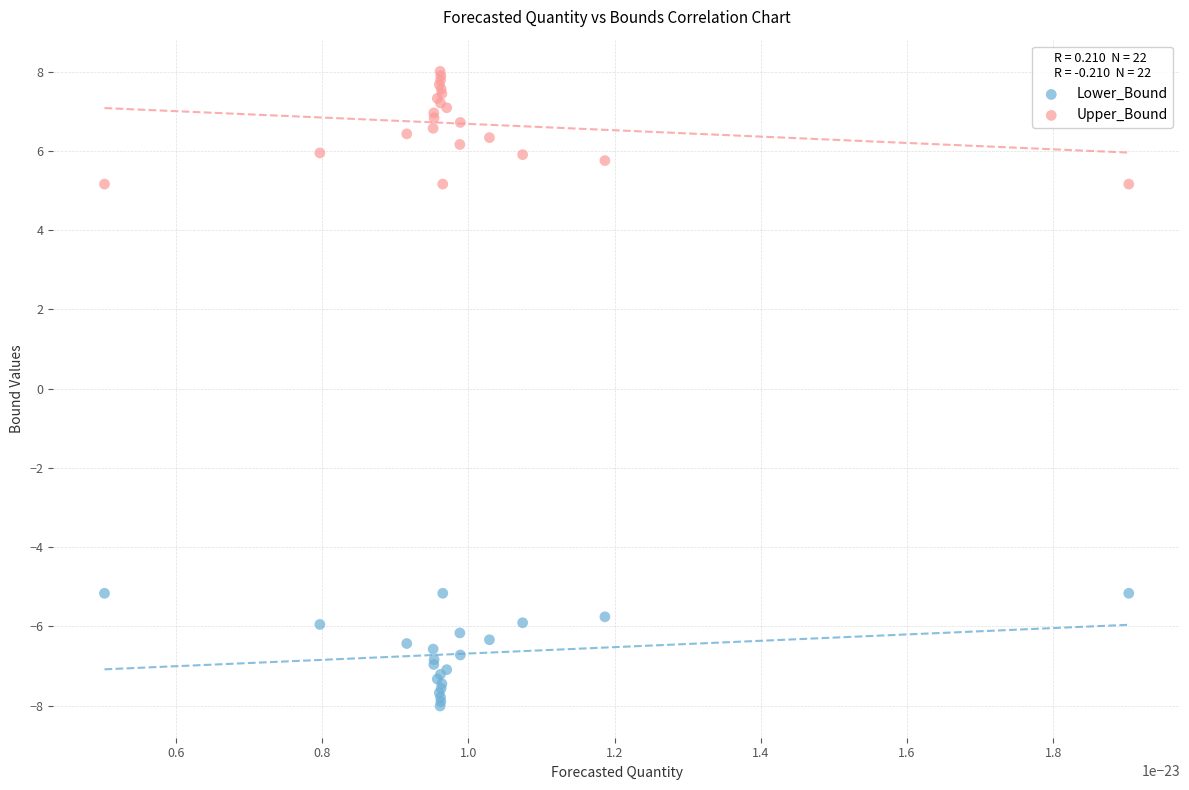

Which series reaches the maximum Y coordinate?

Upper_Bound